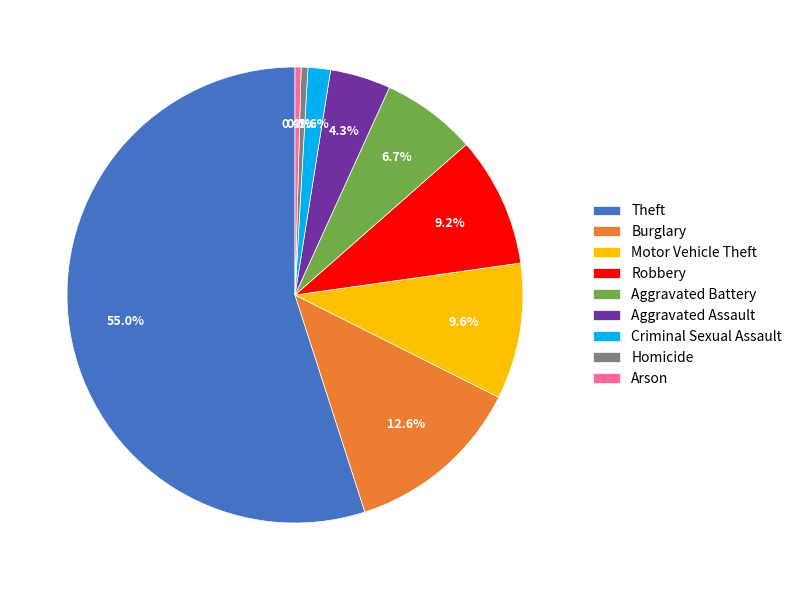

Does Arson account for over 50% of the chart?

No